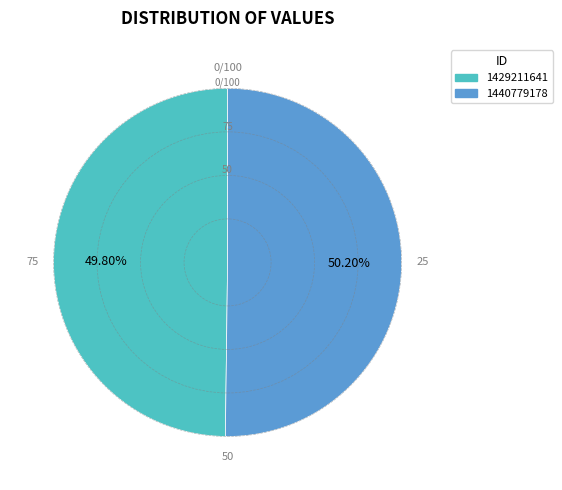

Combined, do 1429211641 and 1440779178 account for over 50%?

Yes